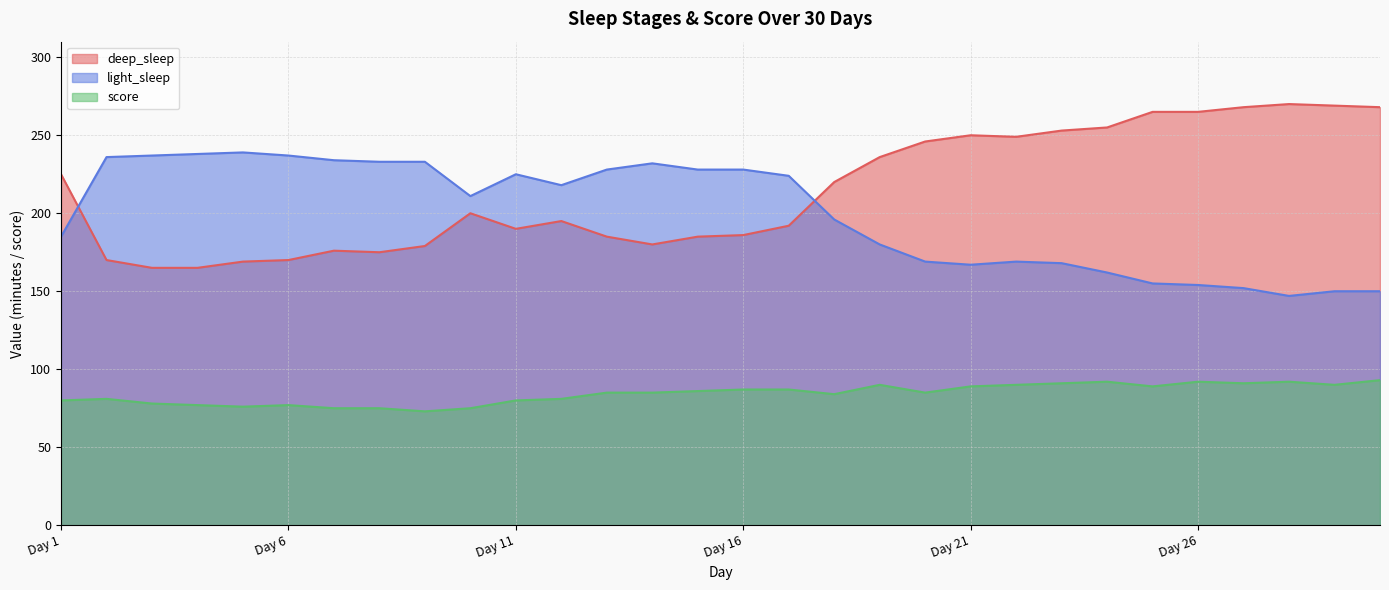

At how many categories does at least one series exceed 124?

30